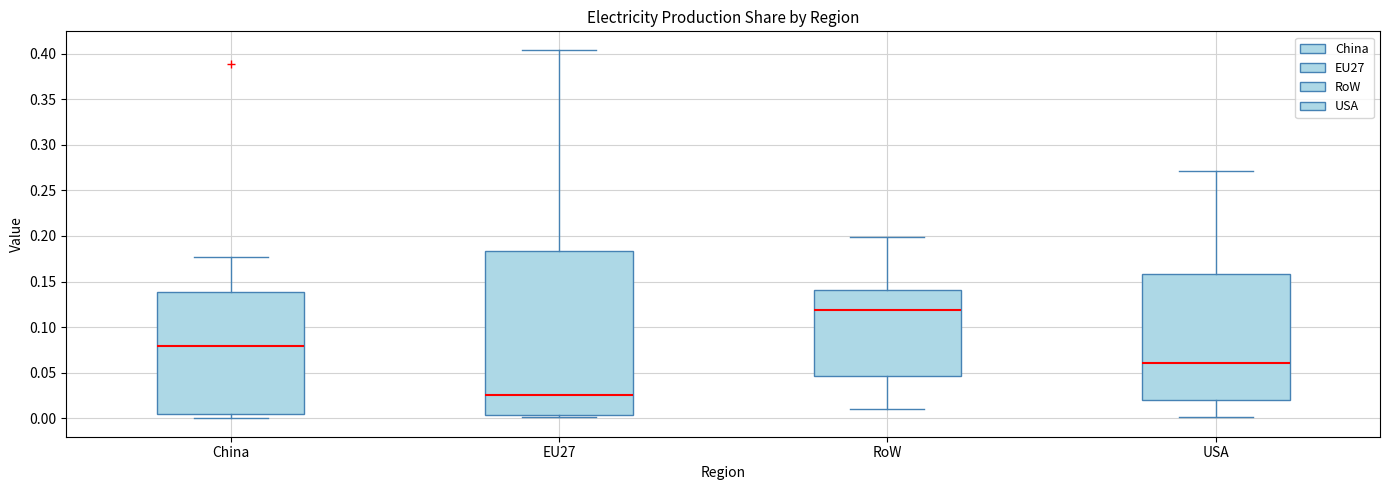

Reading left to right, read every box against the y-axis: the position of its median line, the range the box covers, and the ends of its whiskers. The values are not printed on the chart, so give them approximately, as read against the axis.

China: median 0.080, box 0.005 to 0.140, whiskers 0.000 to 0.175
EU27: median 0.025, box 0.005 to 0.185, whiskers 0.000 to 0.405
RoW: median 0.120, box 0.045 to 0.140, whiskers 0.010 to 0.200
USA: median 0.060, box 0.020 to 0.160, whiskers 0.000 to 0.270